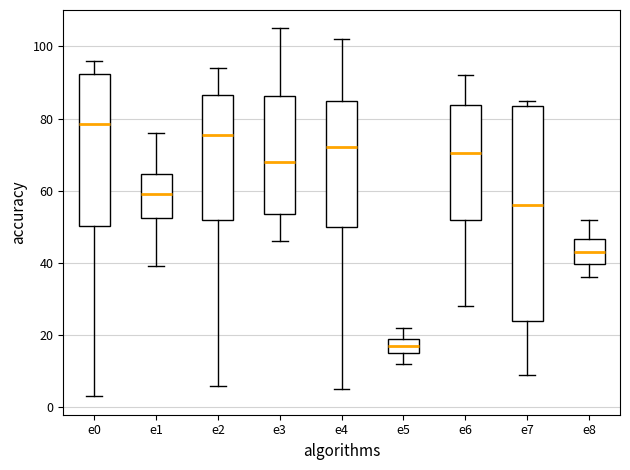

Where does the upper whisker of the box for e4 end on the y-axis? The values are not printed on the chart, so give them approximately, as read against the axis.

102